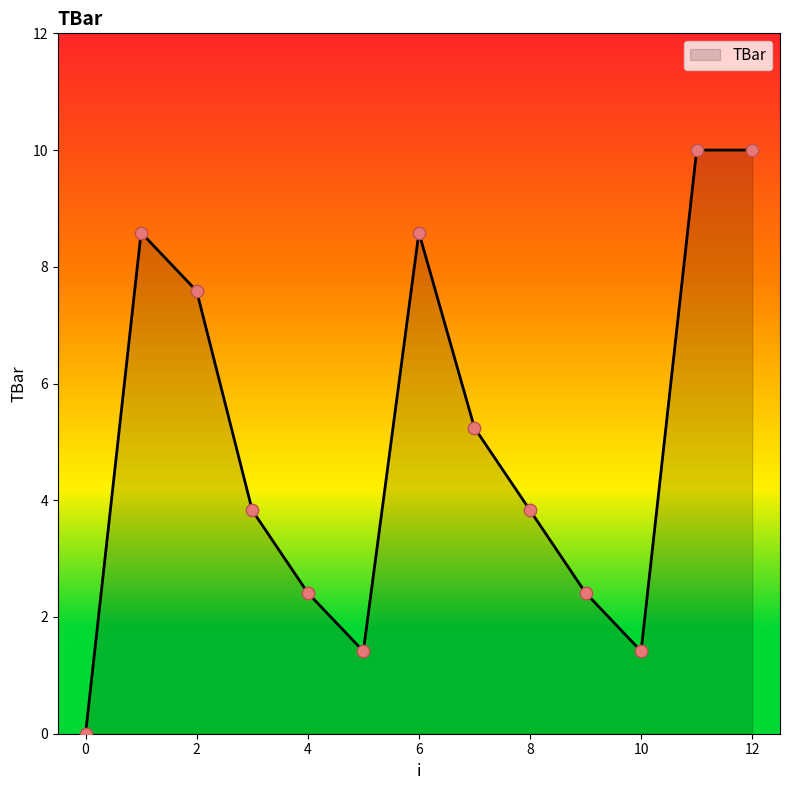

What is the greatest value displayed?

10.0